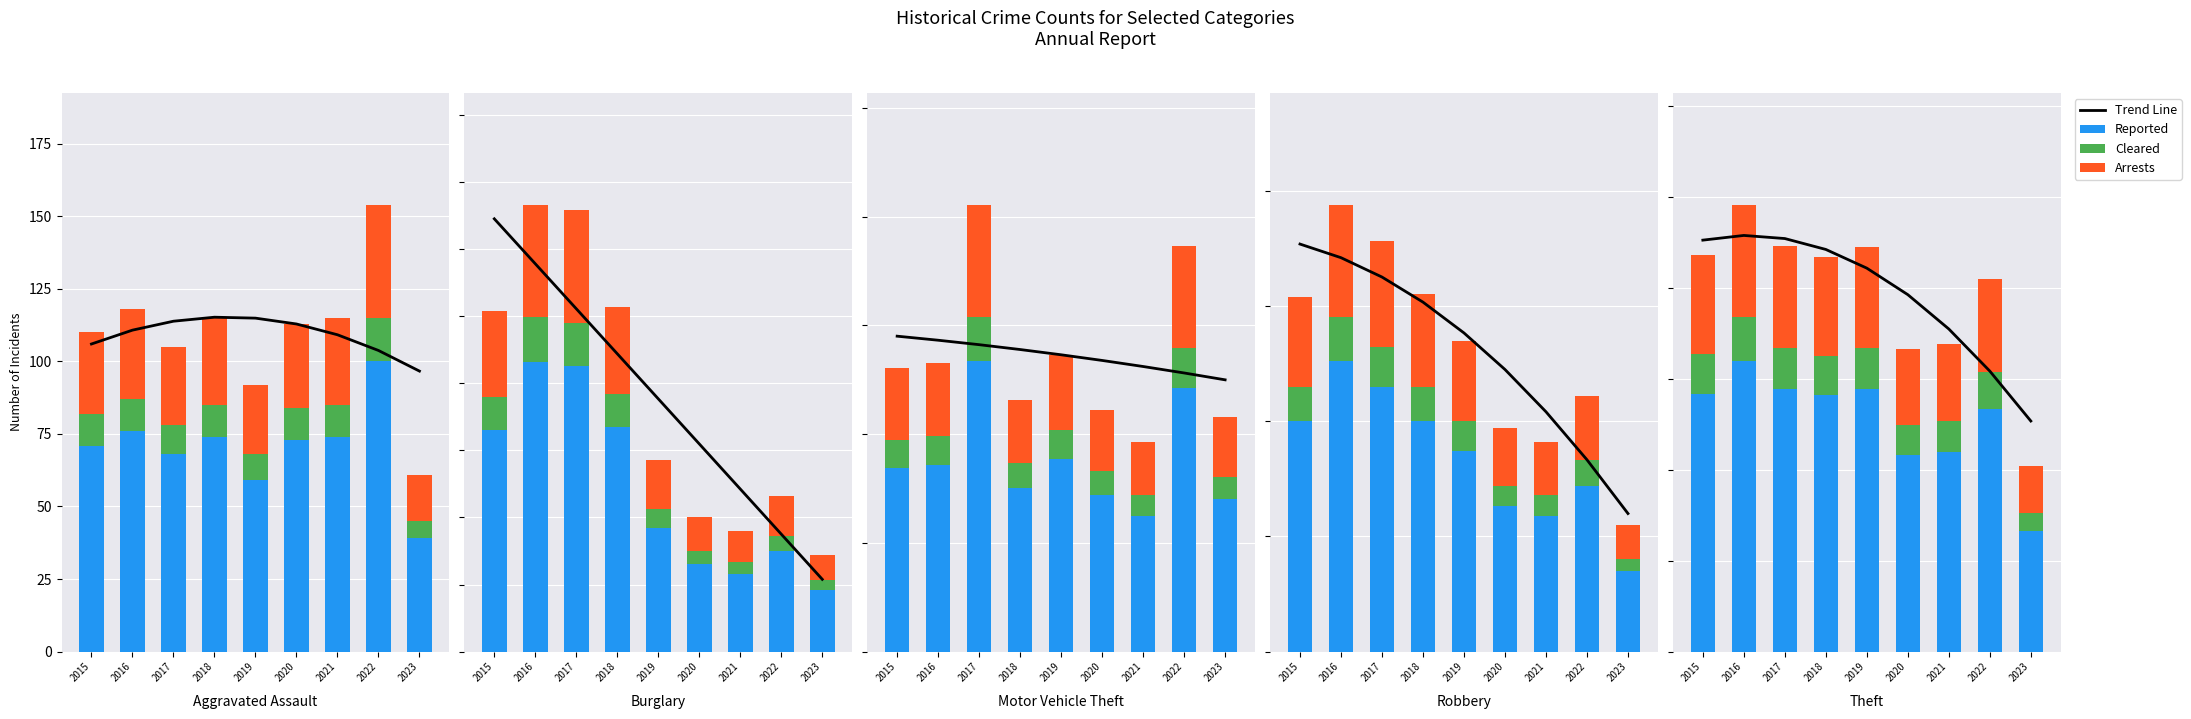

Between 2017 and 2015, which is larger?

2015